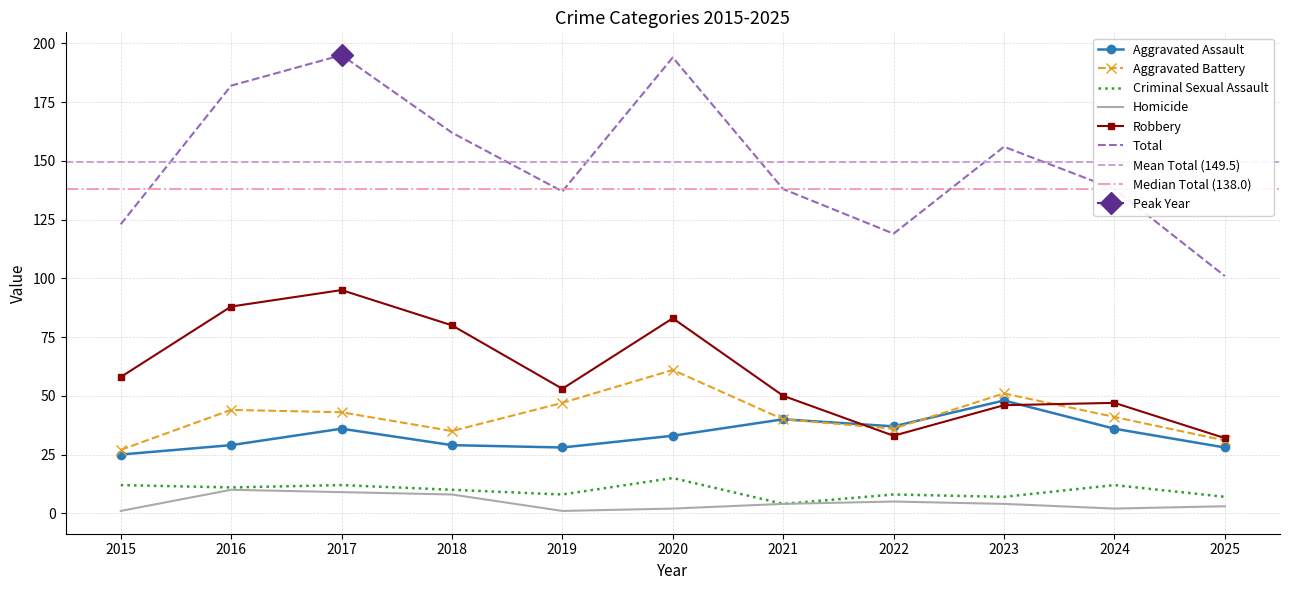

What is the maximum value shown in the chart?

195